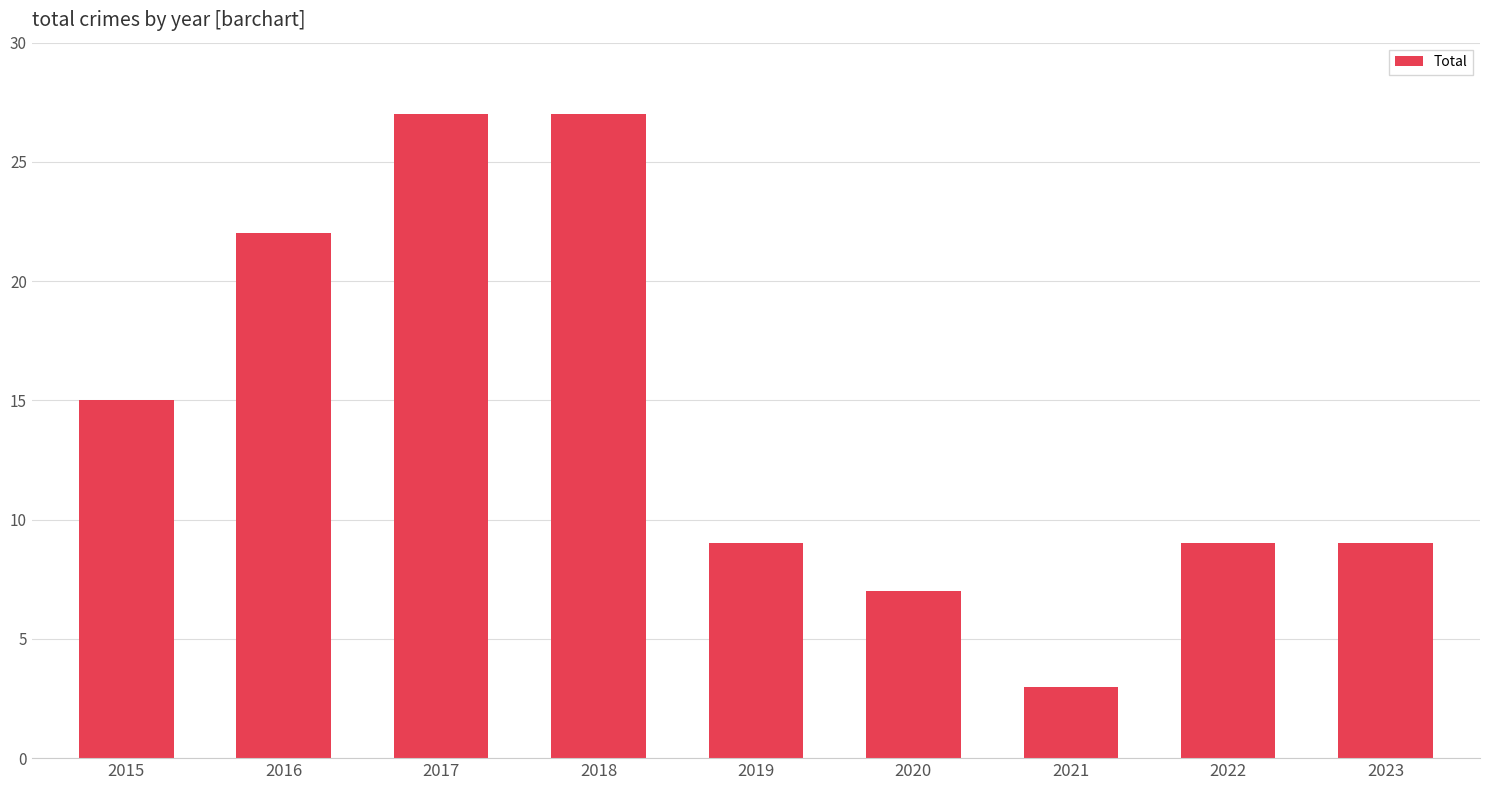

How many data points does each series have?

9